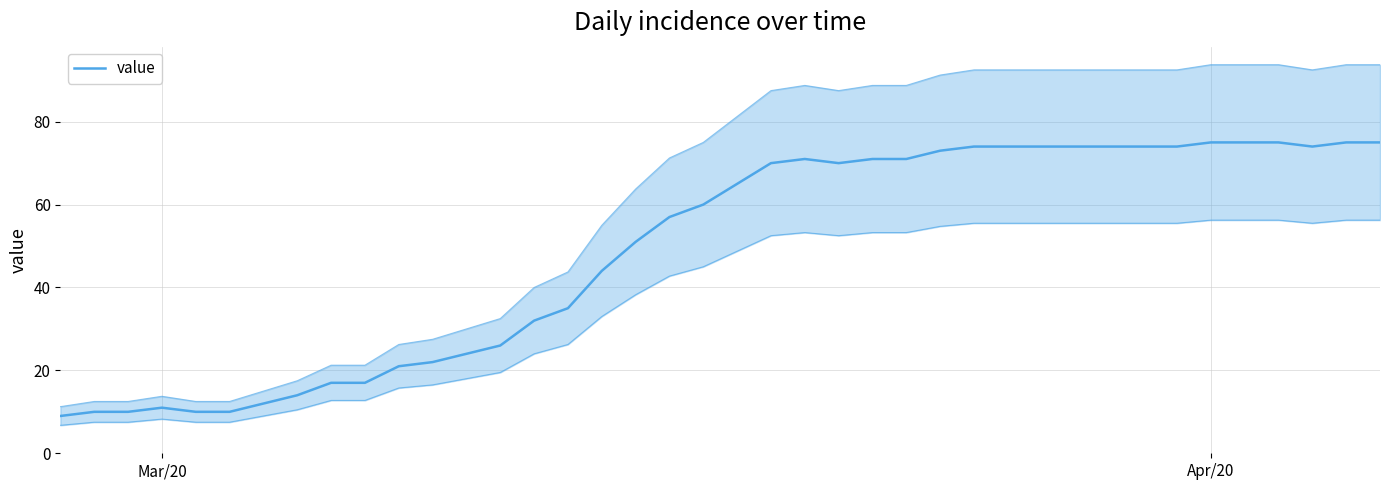

What is the difference between the maximum and minimum values?

66